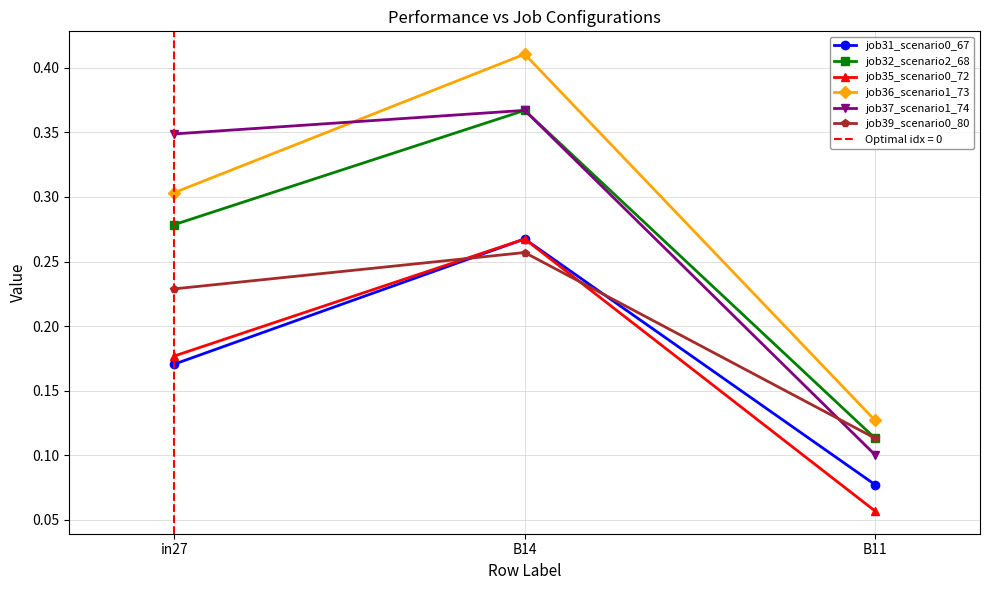

Is this an area chart (filled region under the line)?

No